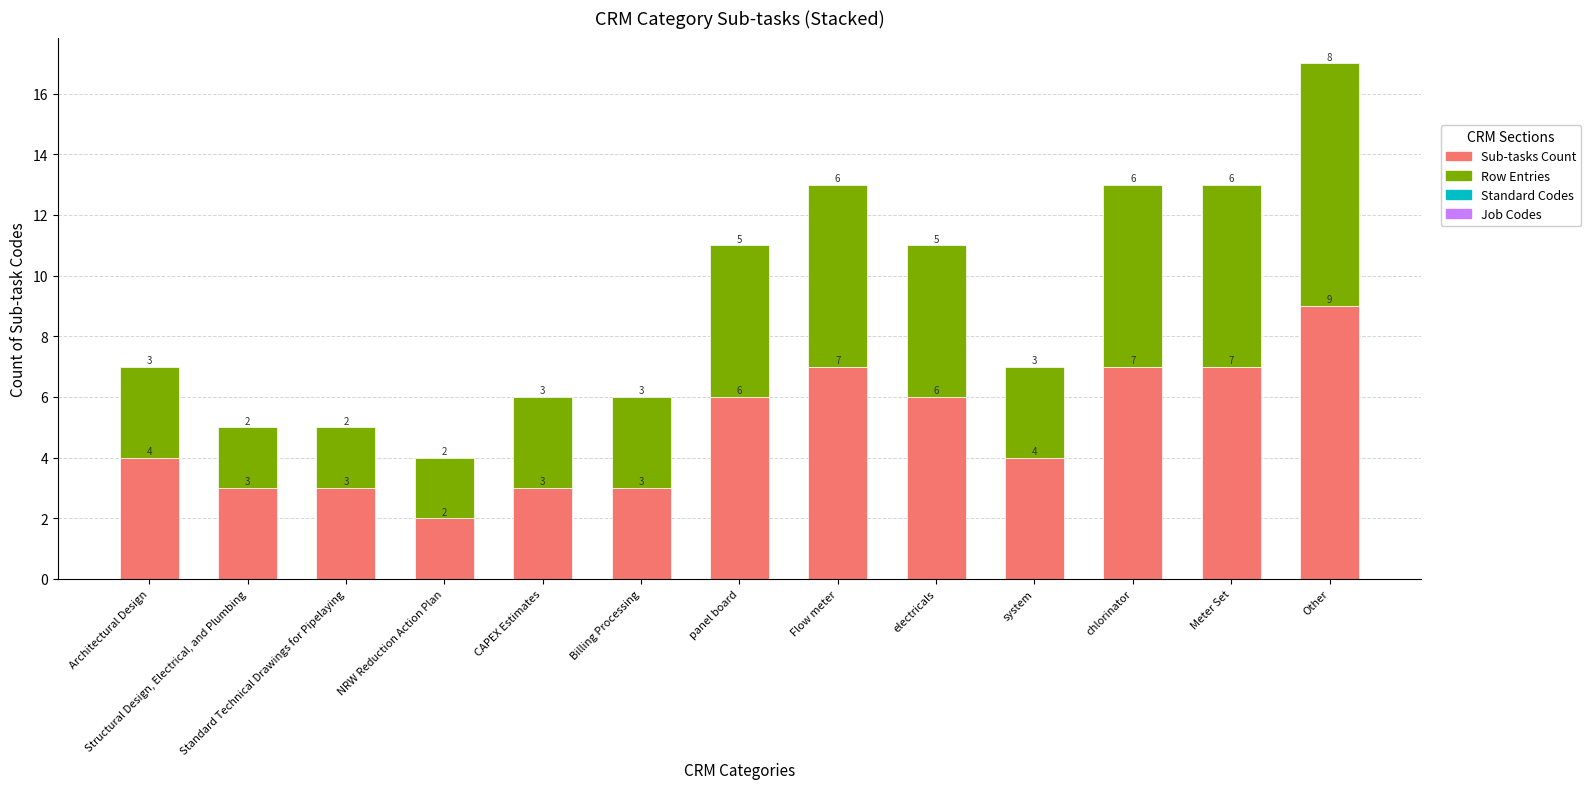

Is it true that Sub-tasks Count equals 7 at Meter Set?

True